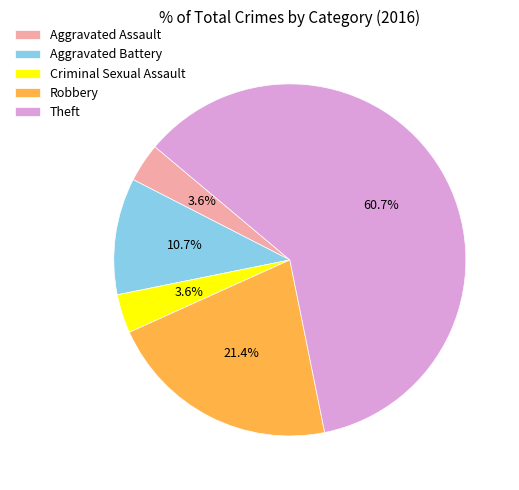

Does Theft represent more than half of the total?

Yes